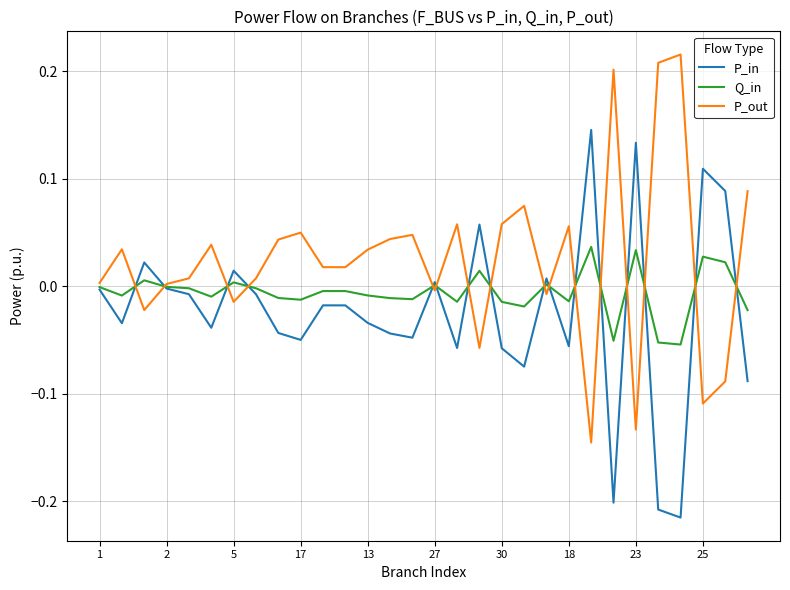

At how many categories does at least one series exceed 0?

30